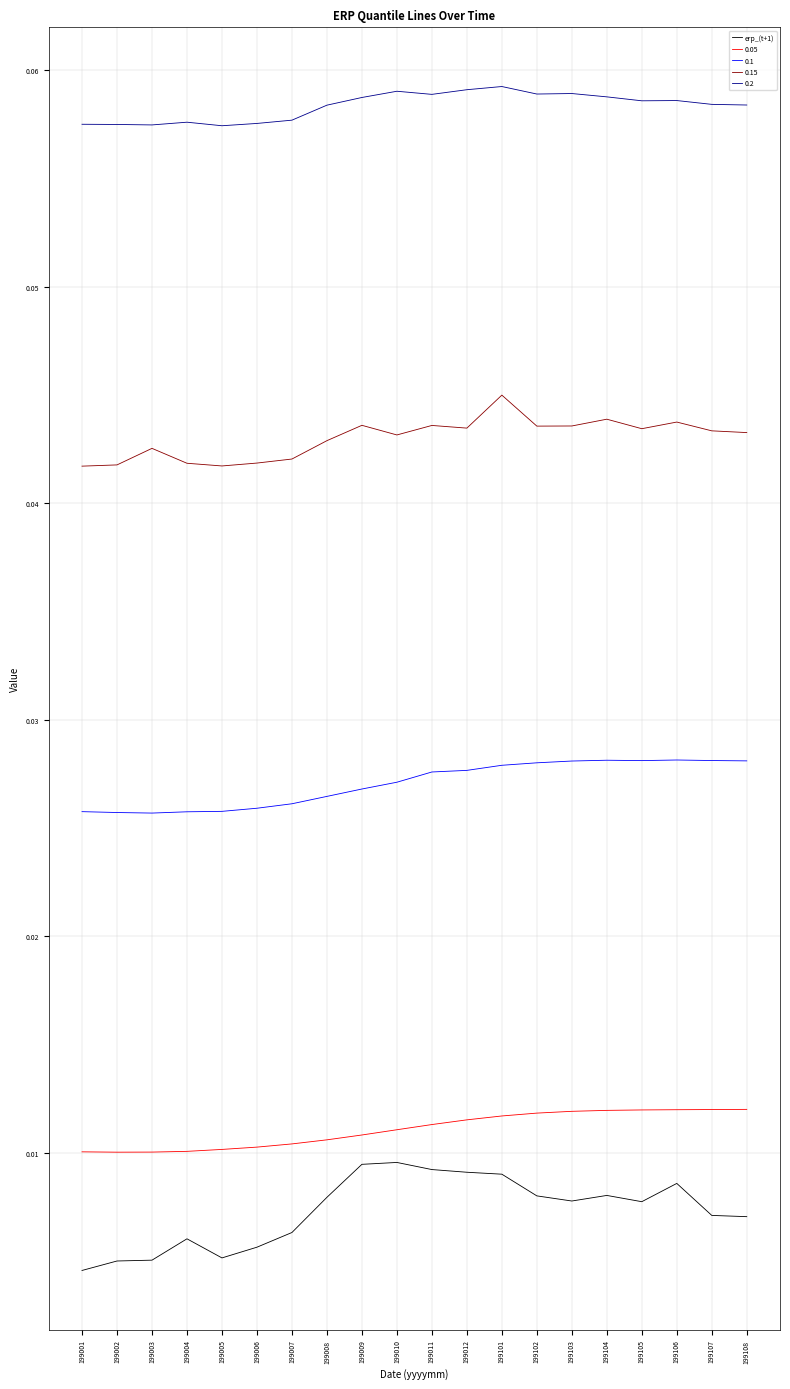

Is it true that 0.15 equals 0.1 at 199105?

False